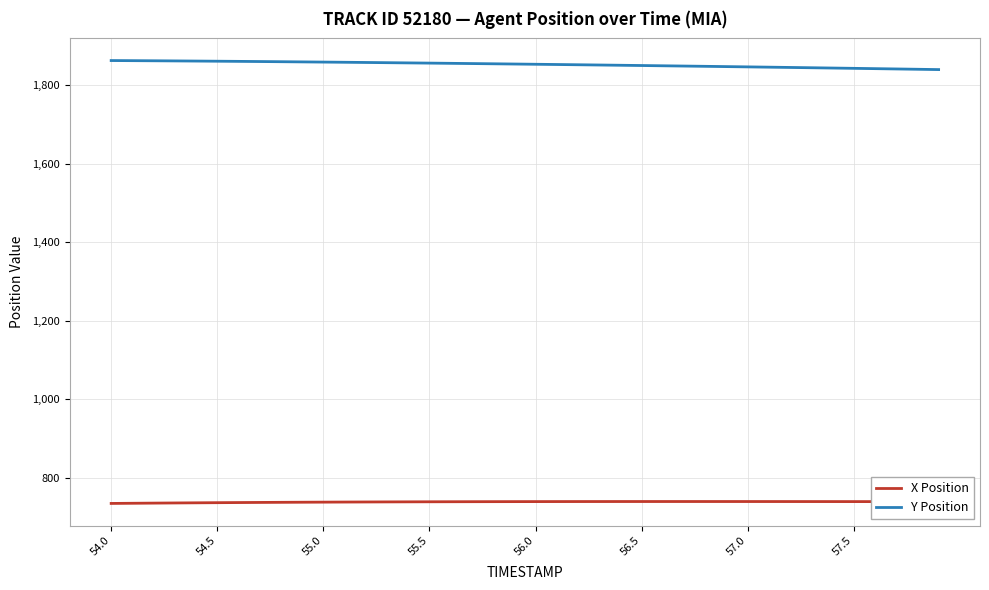

Rank the series by their average value, from lowest to highest.

X Position, Y Position